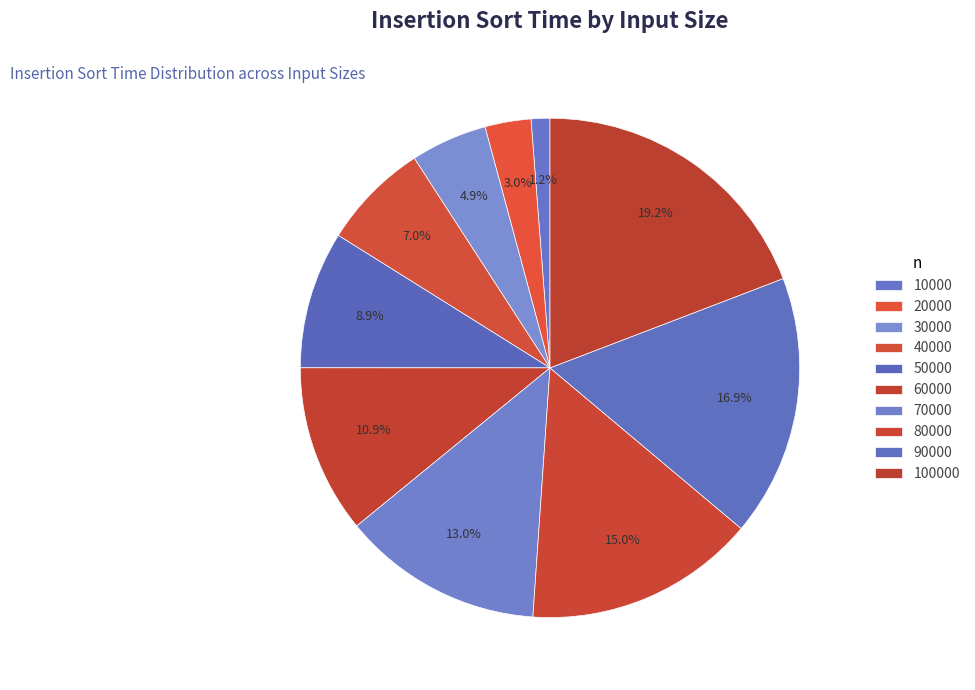

What is the change in value from 10000 to 20000?

+0.1